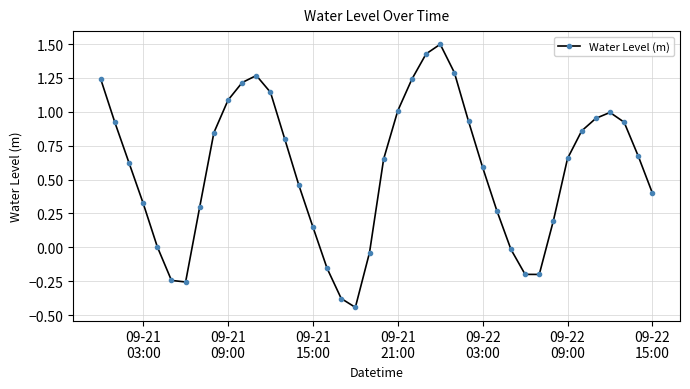

True or false: the data has more than 2 interior local peaks.

True